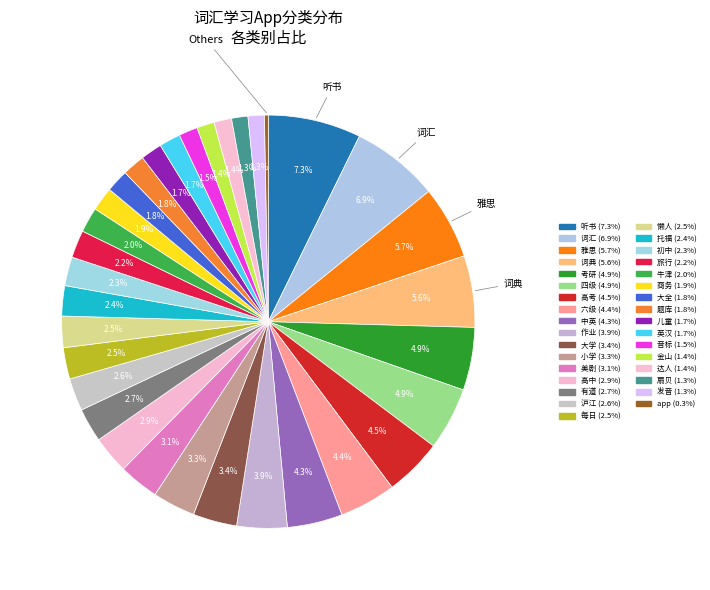

How much of the chart is everything except 雅思?

94.3%